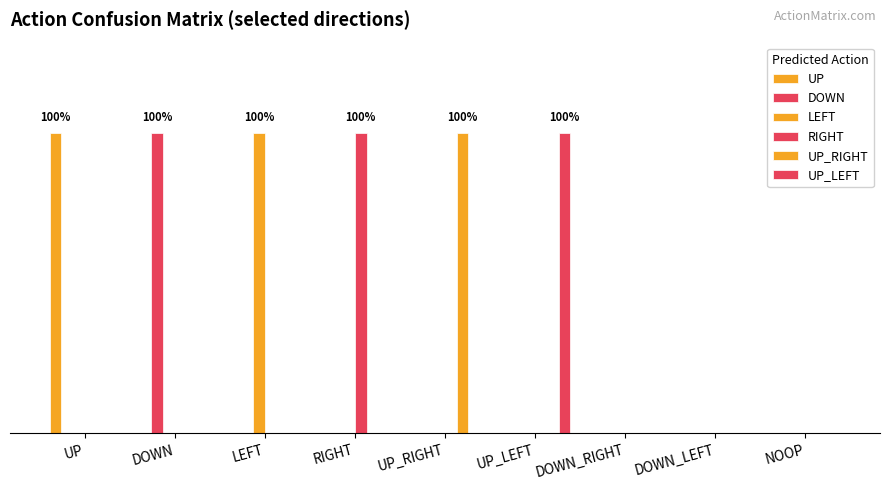

Does the chart contain stacked bars?

No